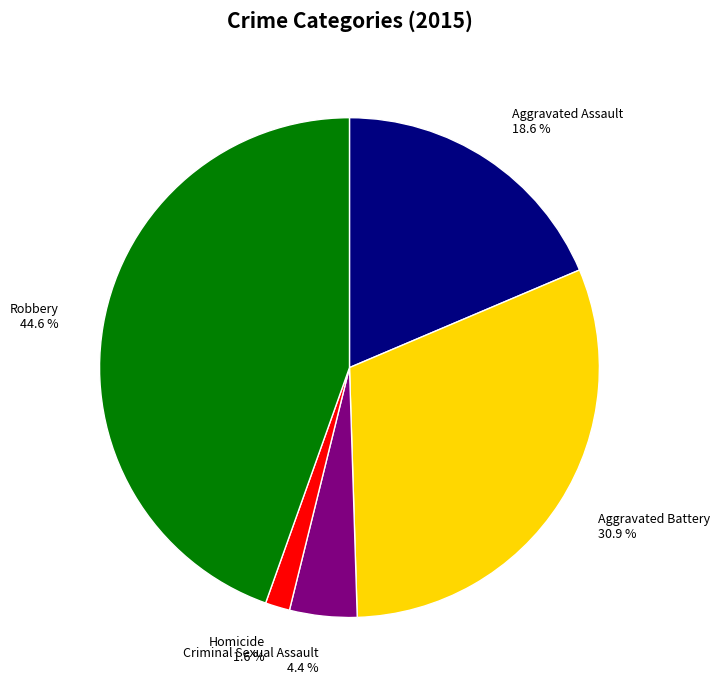

To the nearest percent, what is the combined percentage of Robbery and Aggravated Assault?

63%